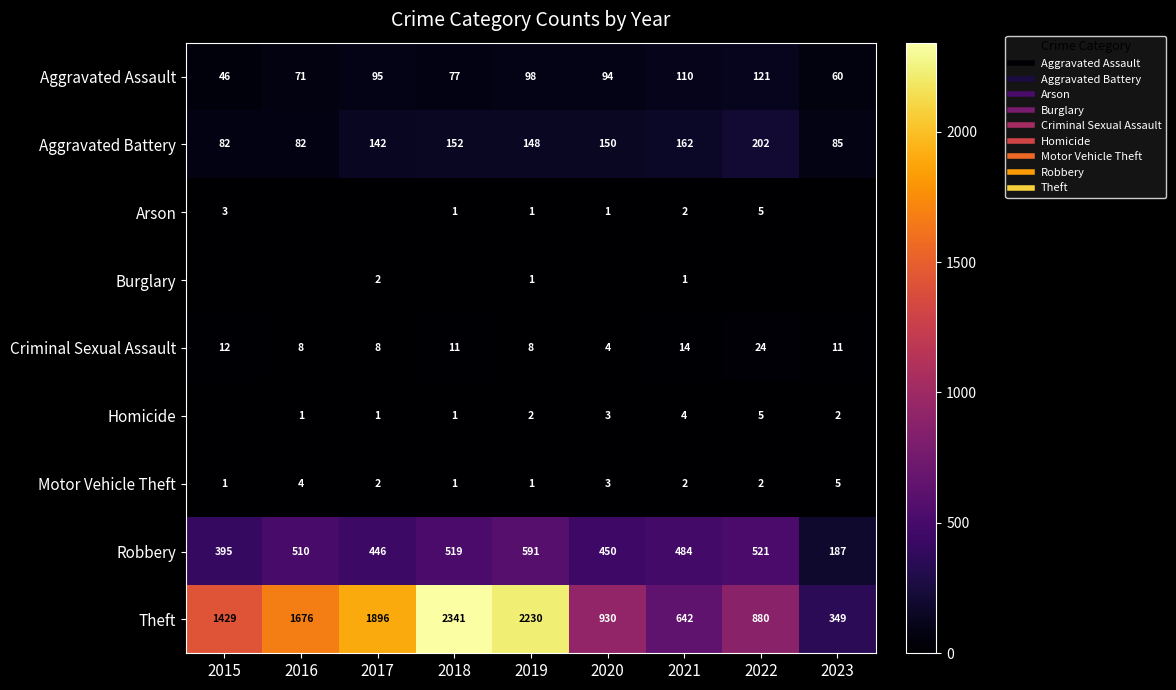

What is the minimum value for Theft?

349